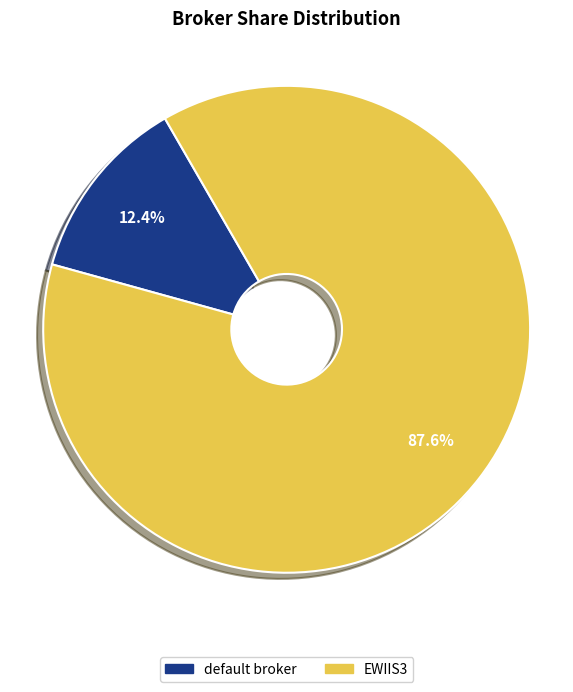

Does any single category account for the majority?

Yes